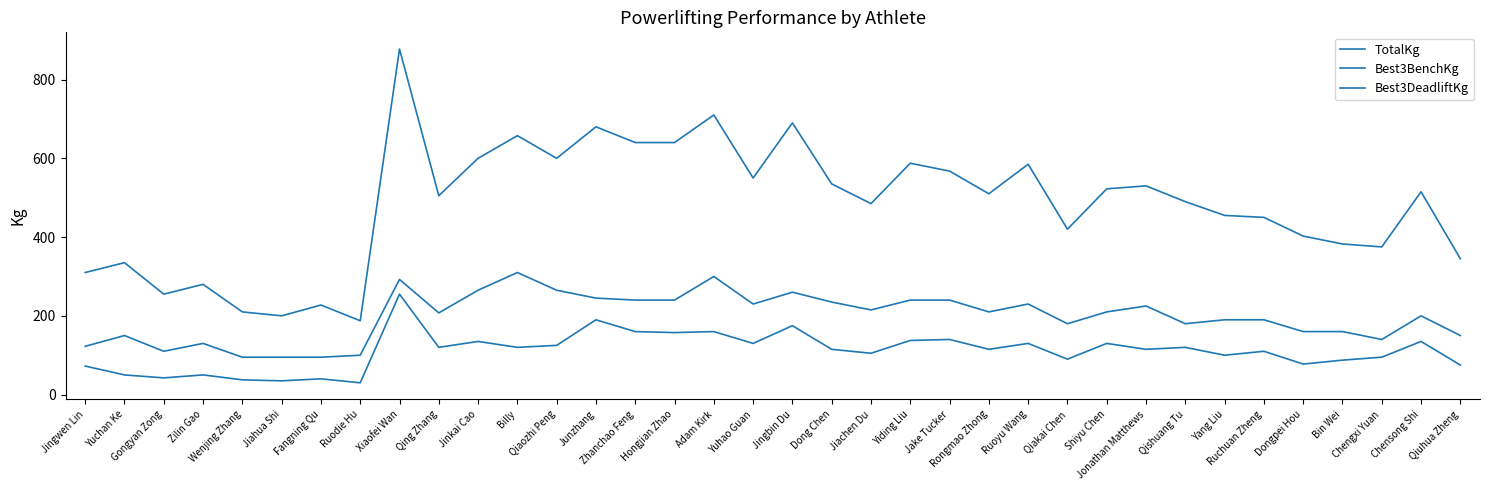

Count the number of data series in this chart.

3